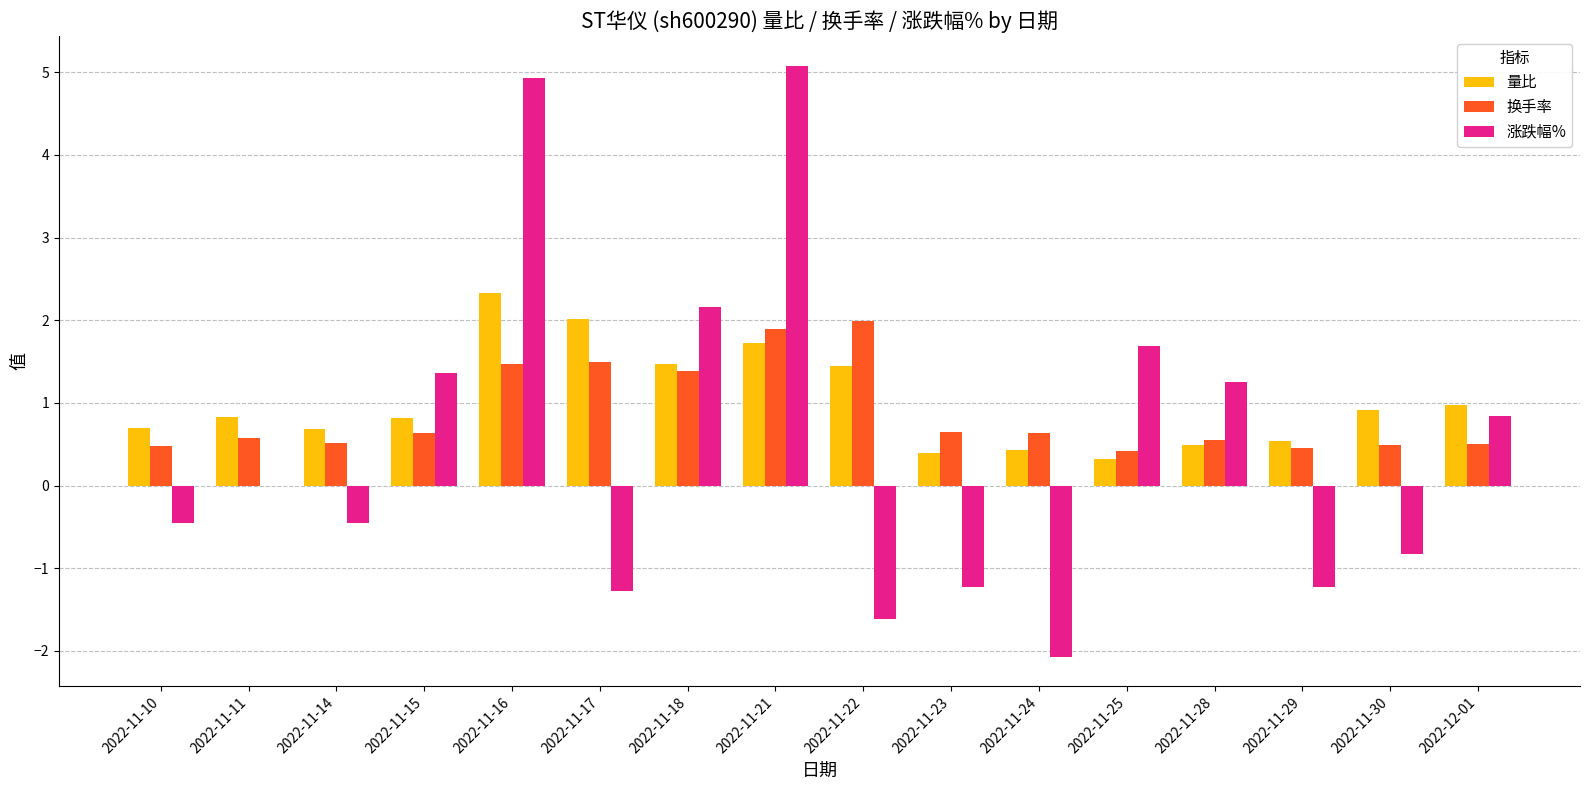

How many distinct data groups are displayed?

3